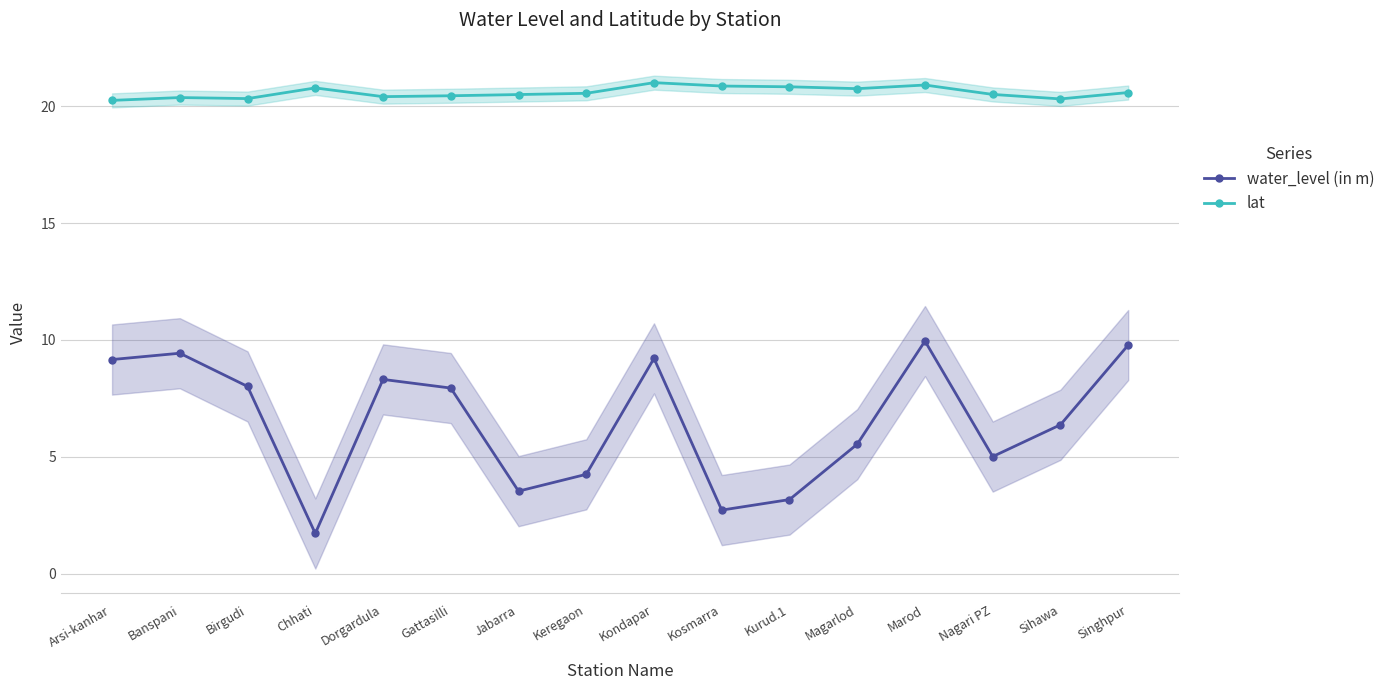

What is the difference between the highest and lowest values at Sihawa?

13.9